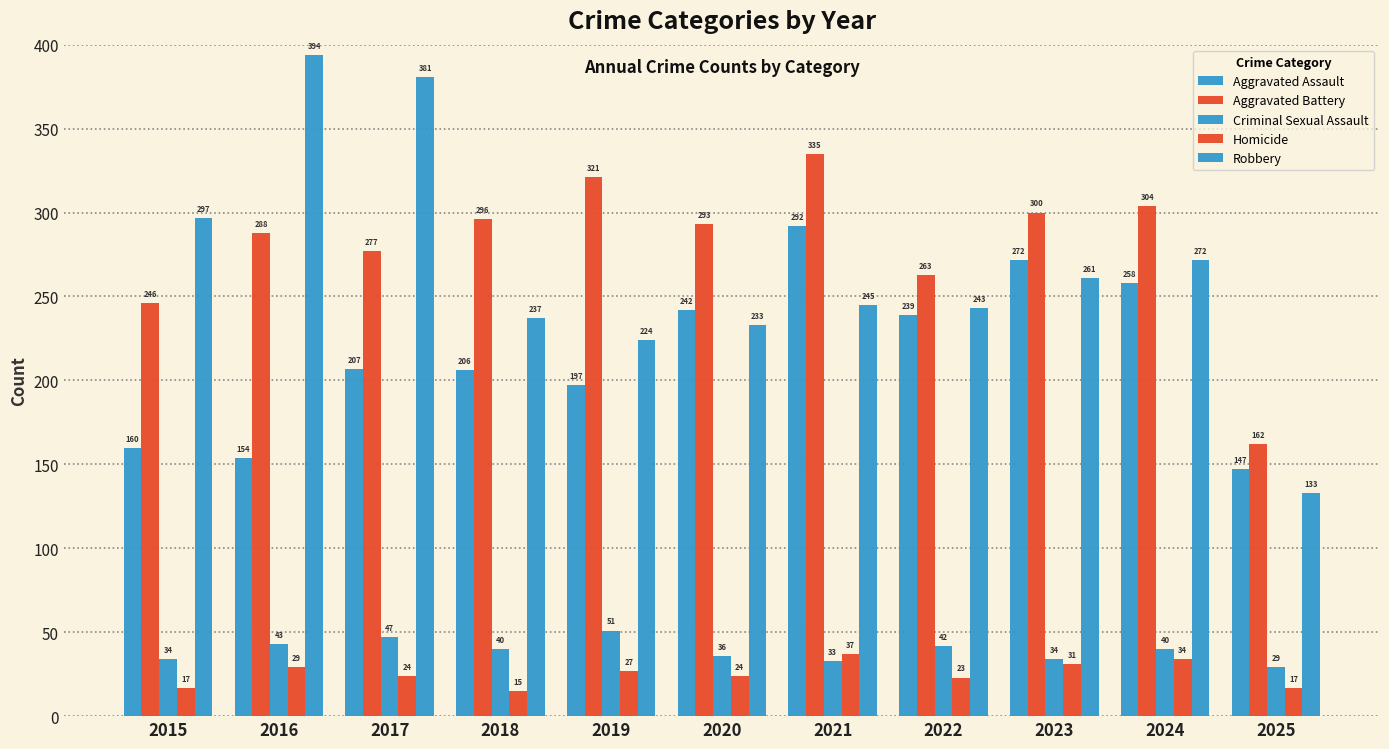

How many bars are there in total?

55